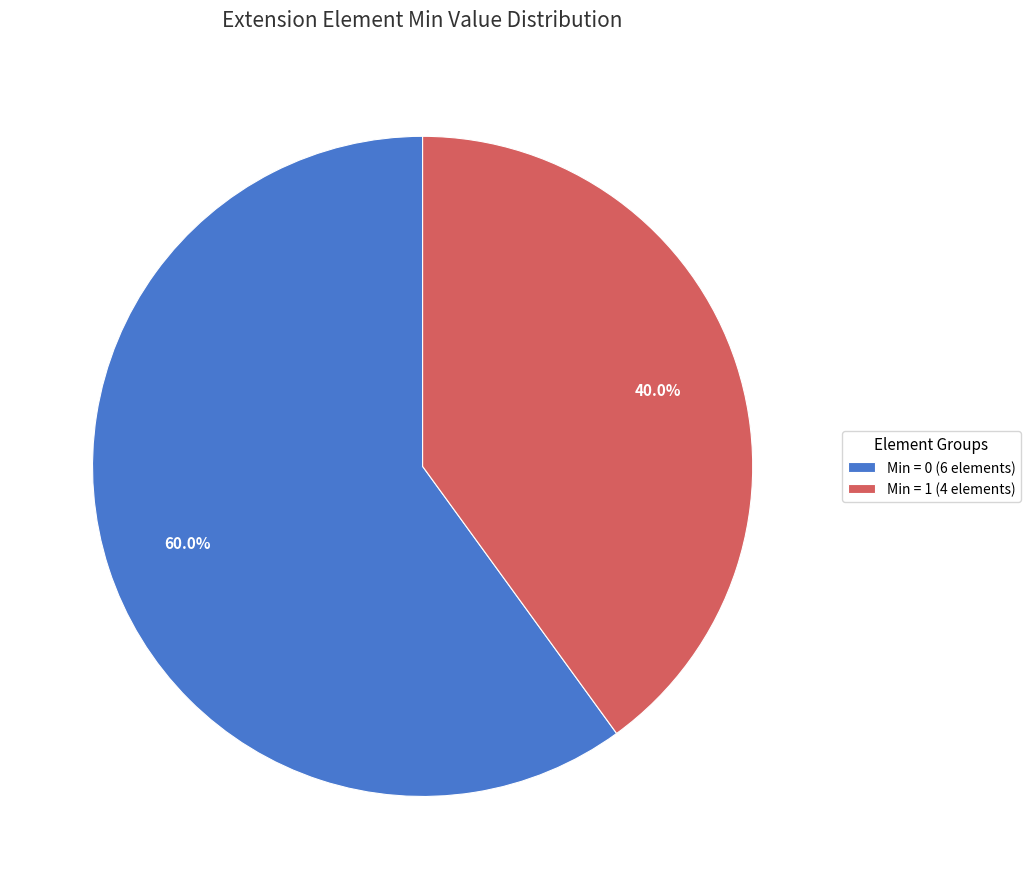

Is there a majority slice in this chart?

Yes